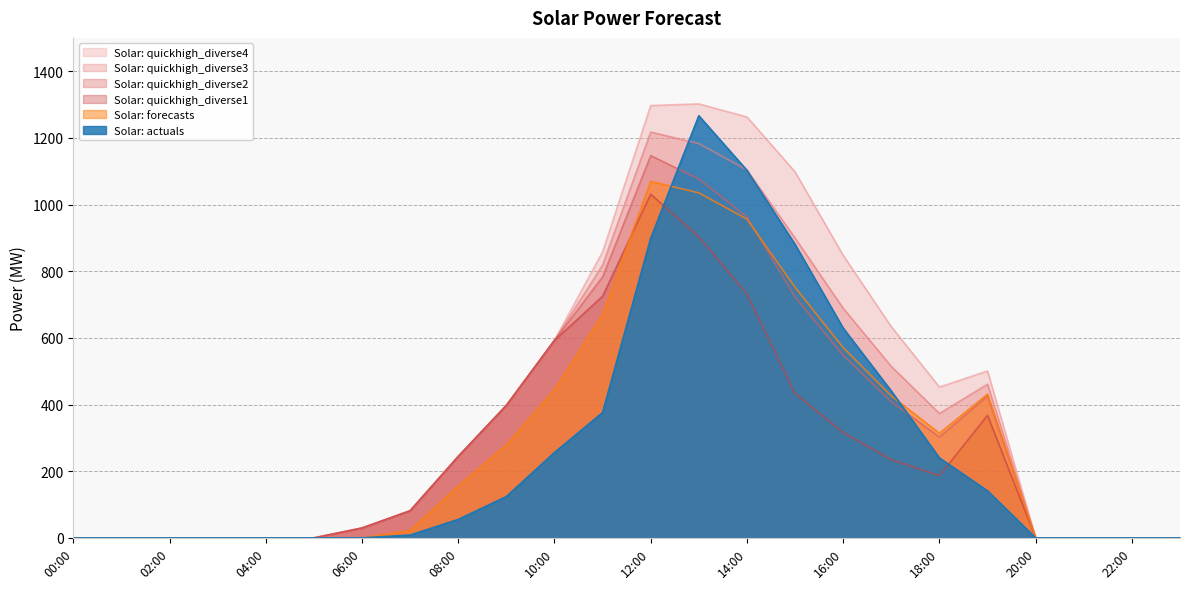

The value of Solar: quickhigh_diverse1 at 13:00 is 372.3. True or false?

False